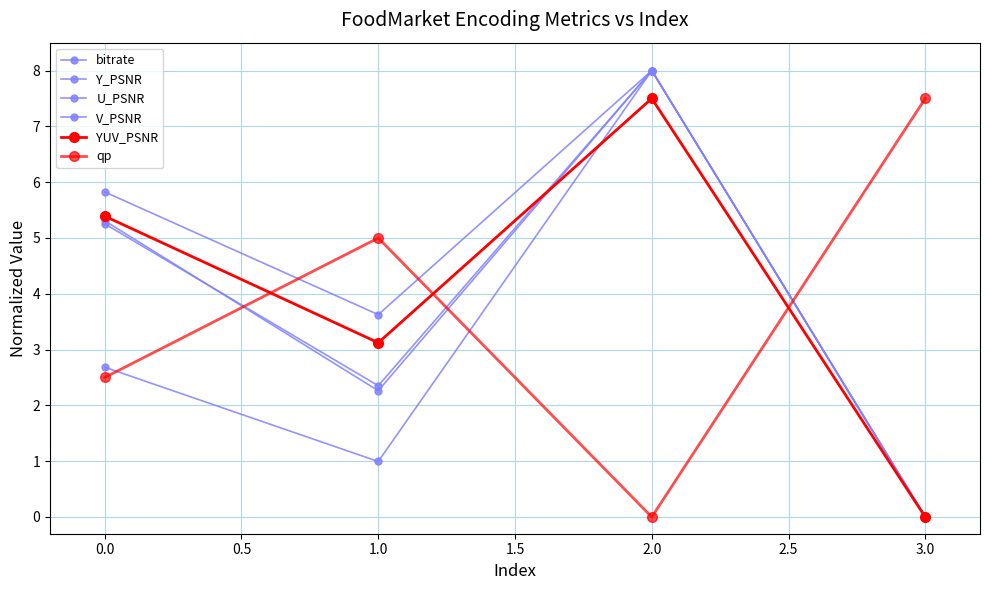

What is the difference between the maximum and minimum values in the YUV_PSNR series?

7.5